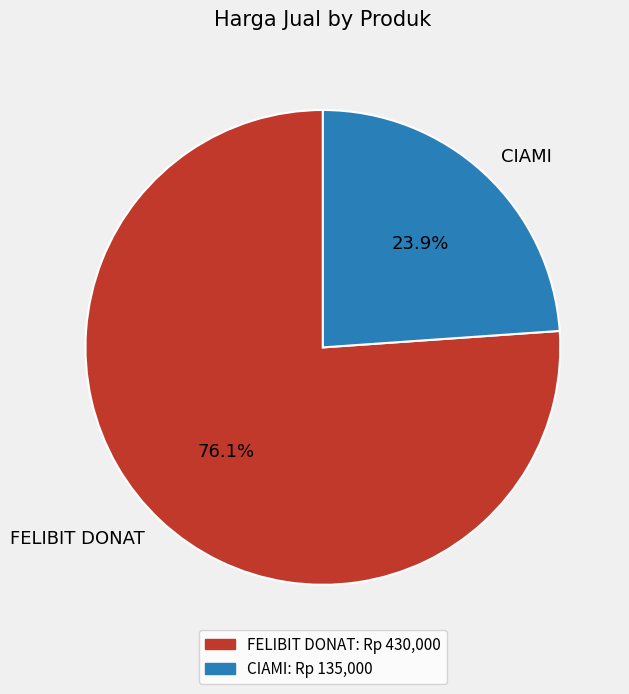

True or false: CIAMI accounts for 14% of the total.

False